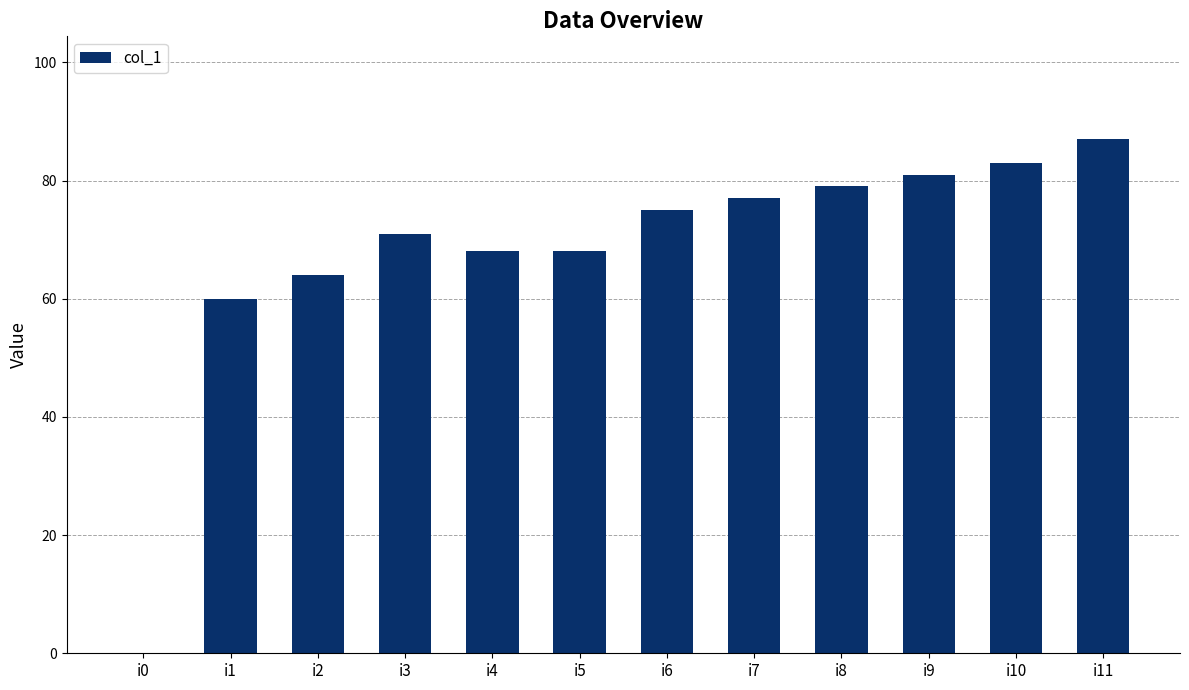

What is the change in value from i4 to i11?

+19